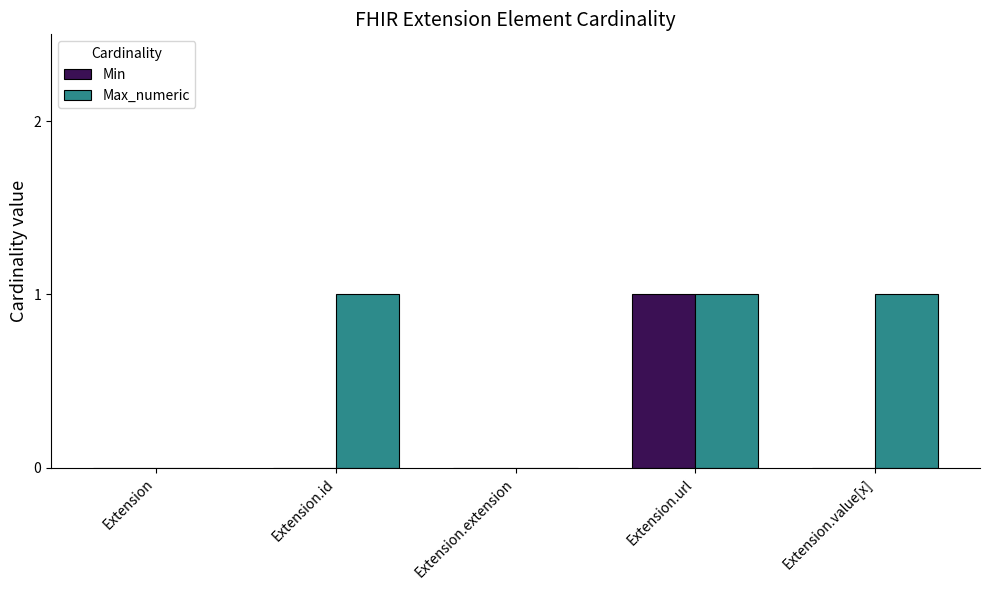

How many groups of bars are there?

5